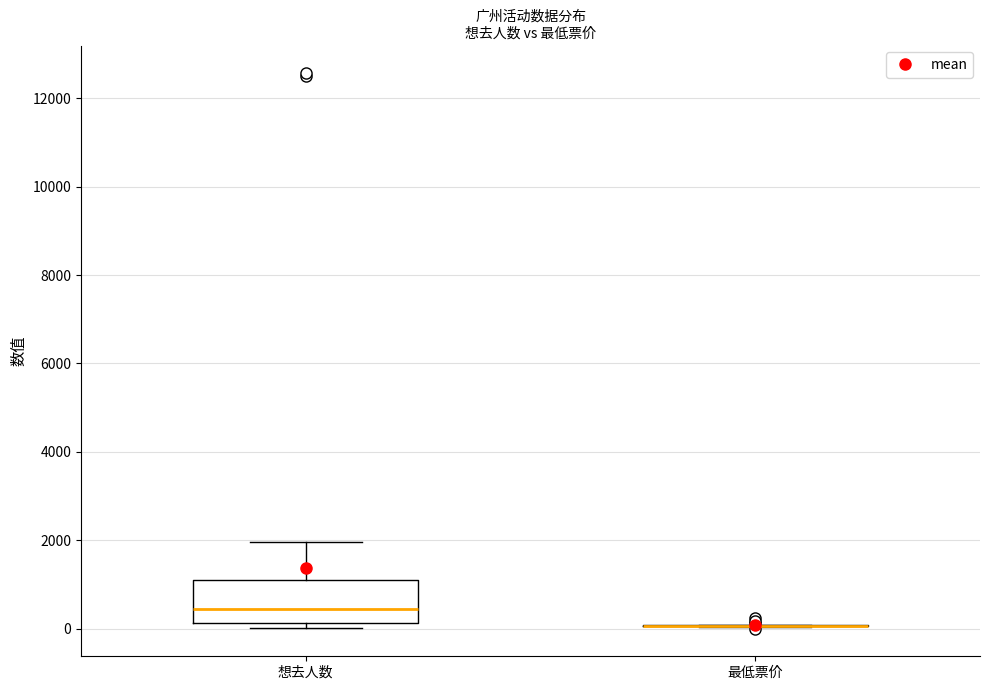

Reading left to right, read every box against the y-axis: the position of its median line, the range the box covers, and the ends of its whiskers. The values are not printed on the chart, so give them approximately, as read against the axis.

想去人数: median 400, box 200 to 1000, whiskers 0 to 2000
最低票价: box collapsed to a line at 0, whiskers 0 to 0